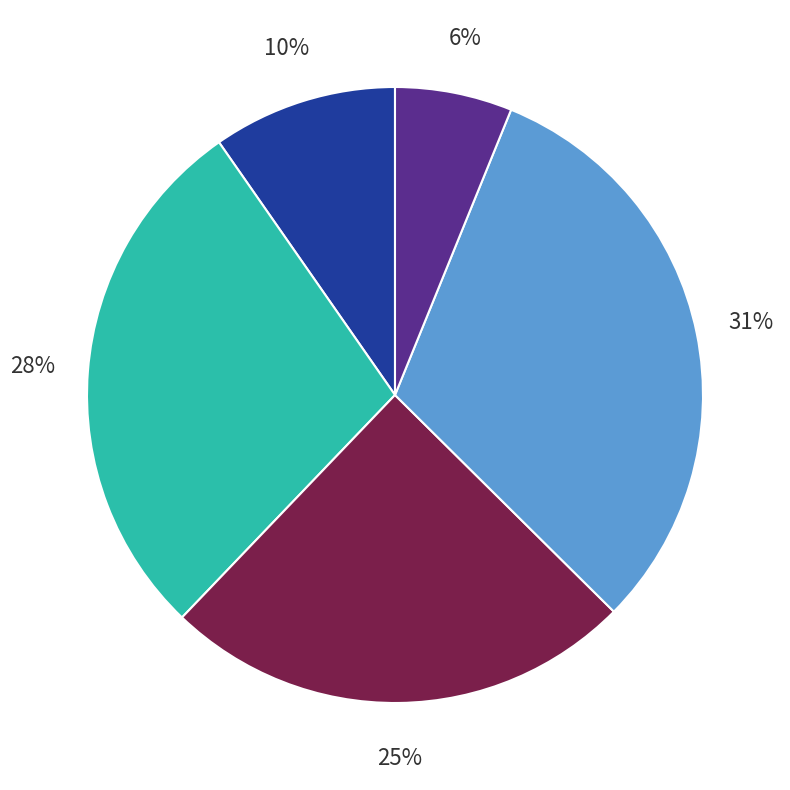

Is there any slice that represents more than half of the pie?

No